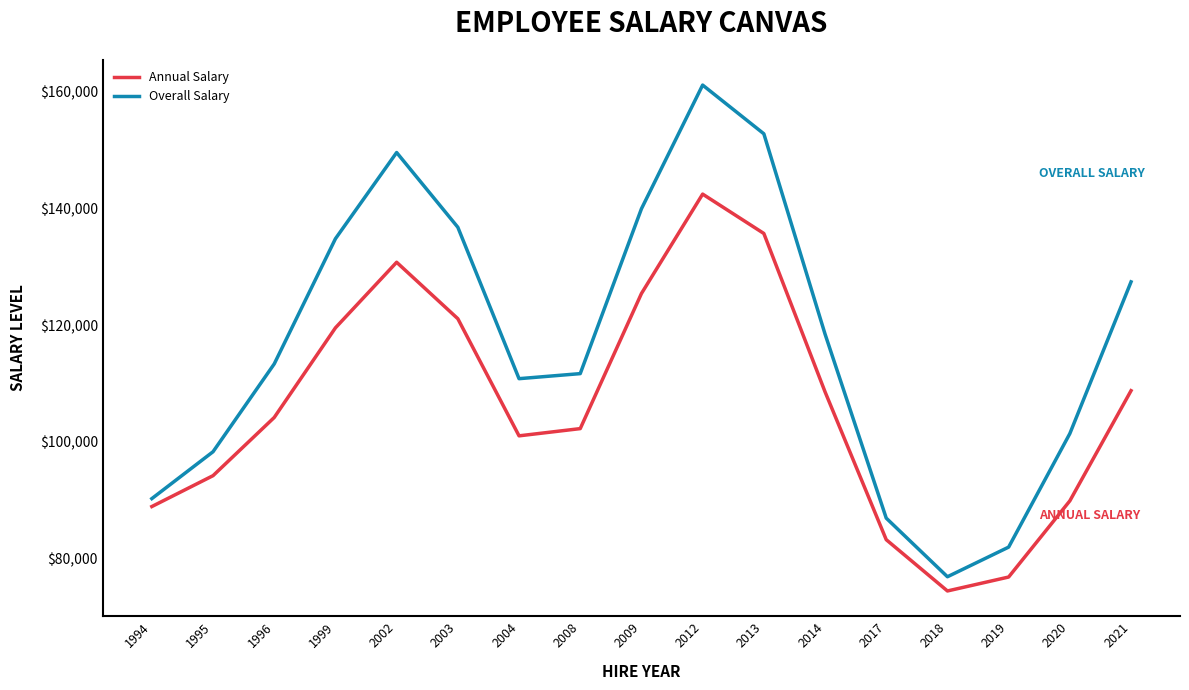

What is the difference between the second highest and minimum values in the Overall Salary series?

75943